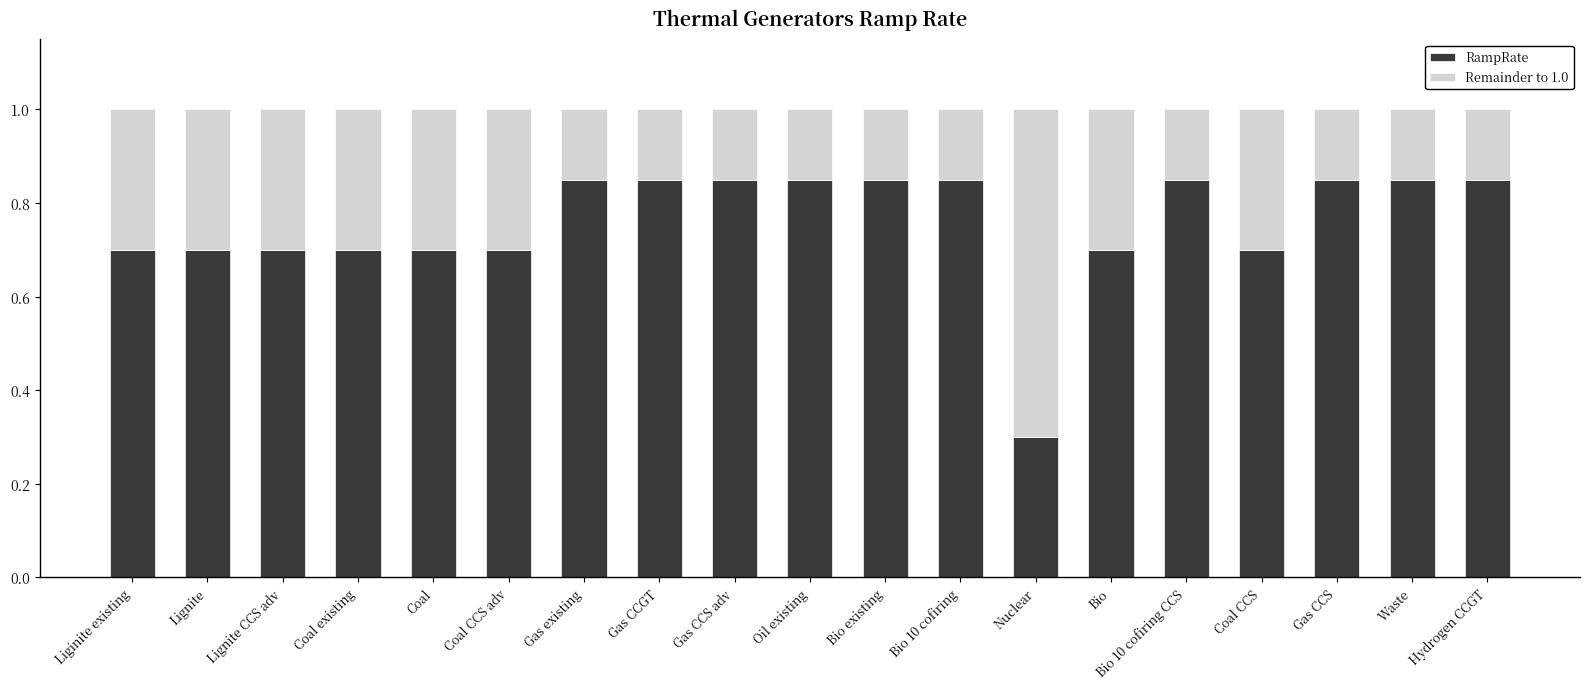

Are the bars horizontal?

No